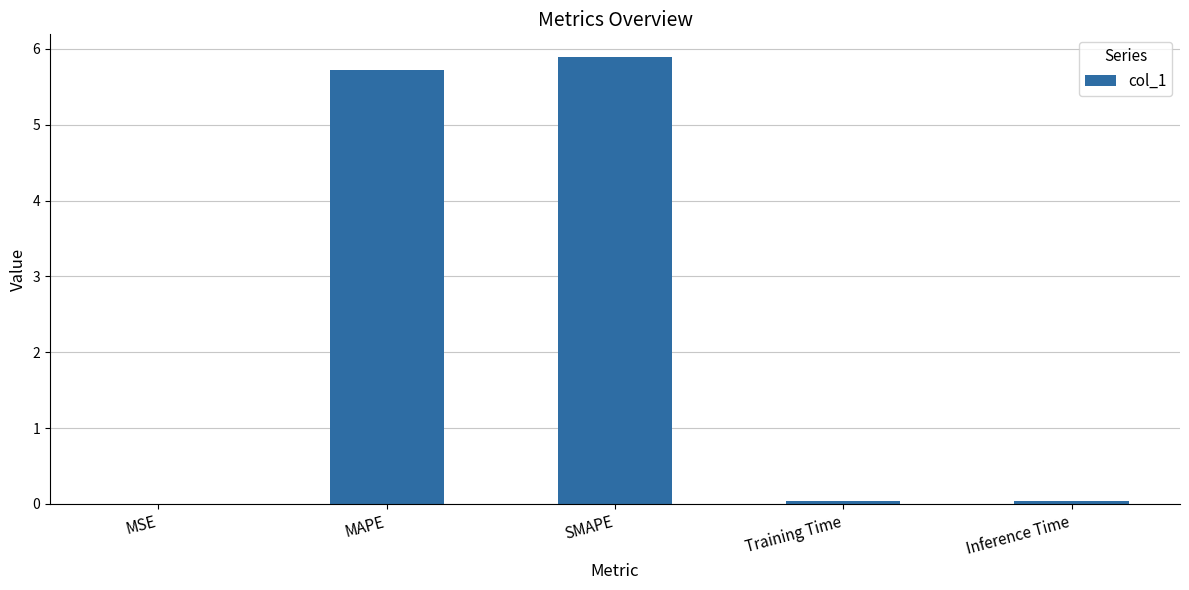

Are the bars horizontal?

No